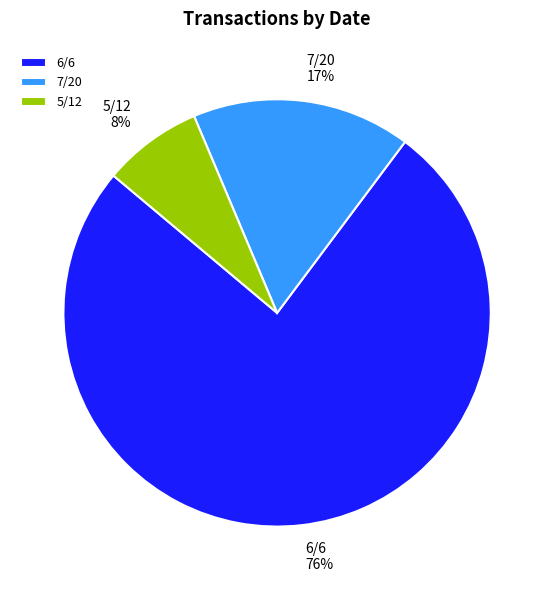

To the nearest percent, what is the combined percentage of 6/6 and 5/12?

83%